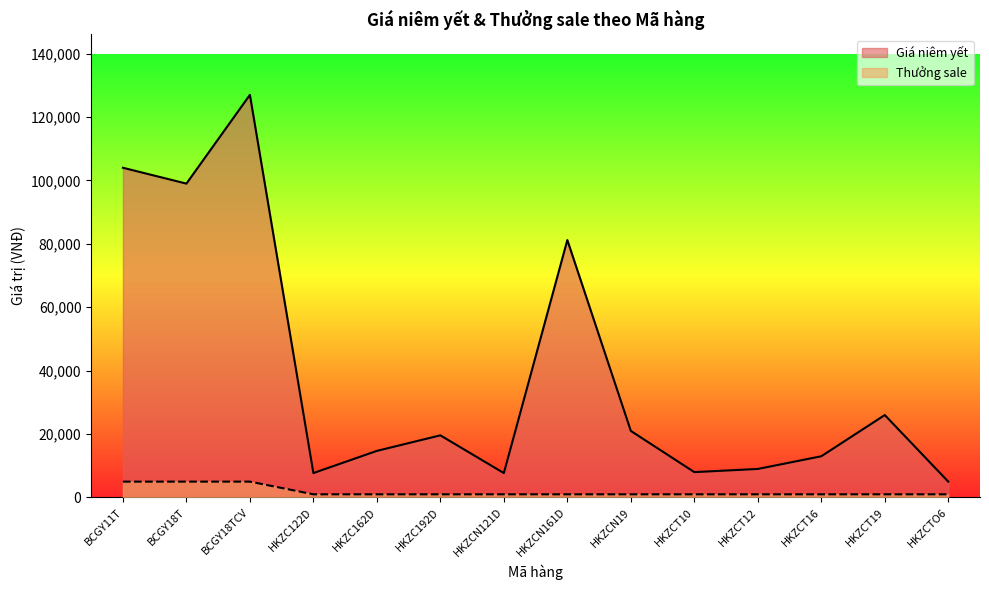

What is the value of the Giá niêm yết point at the 11th from the left?

9000.0